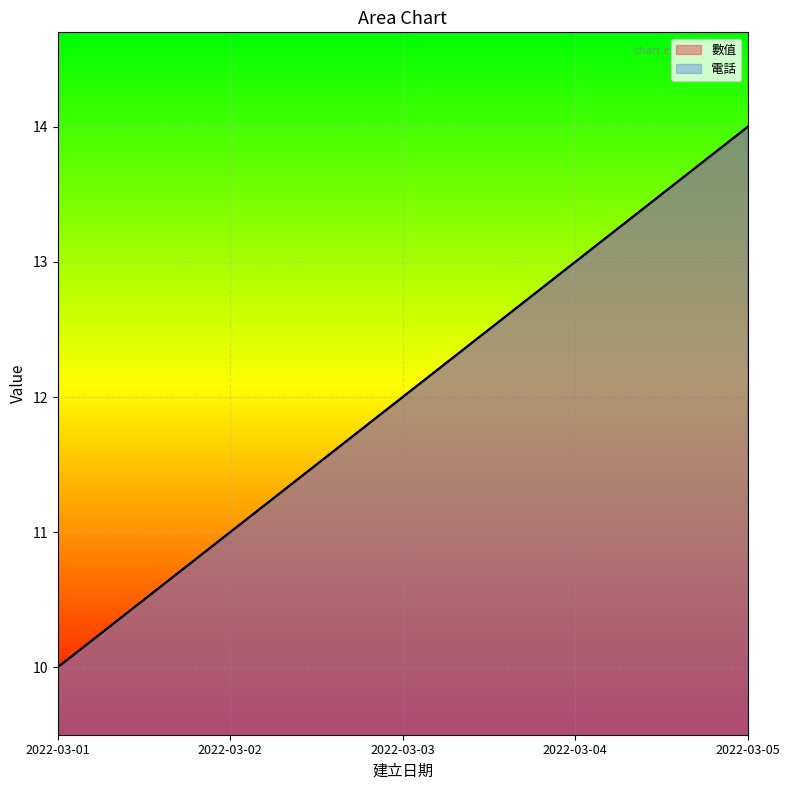

Where does the 電話 series first go above 12?

2022-03-04